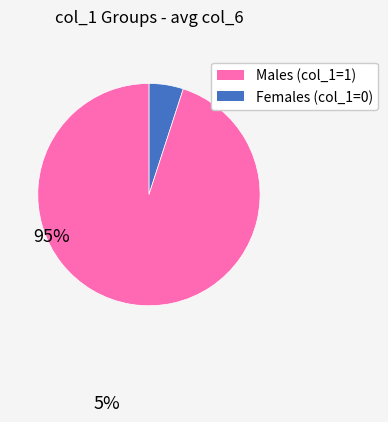

Does any single category account for the majority?

Yes